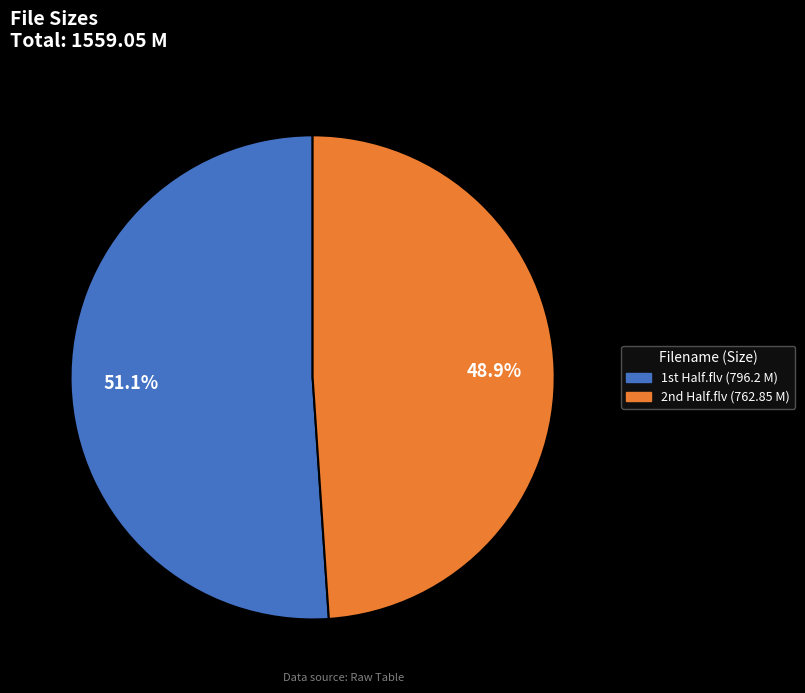

To the nearest percent, what is the average slice percentage?

50%